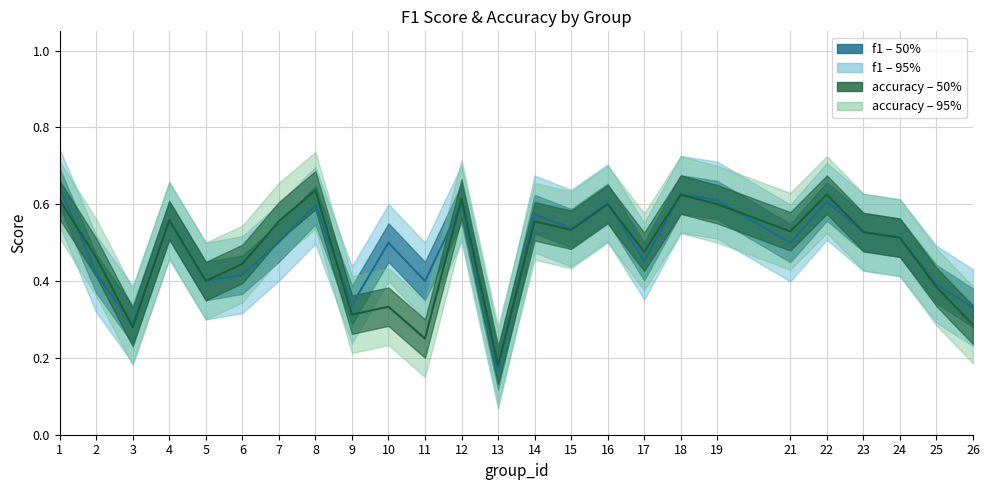

How many intersections are there between accuracy and f1?

9